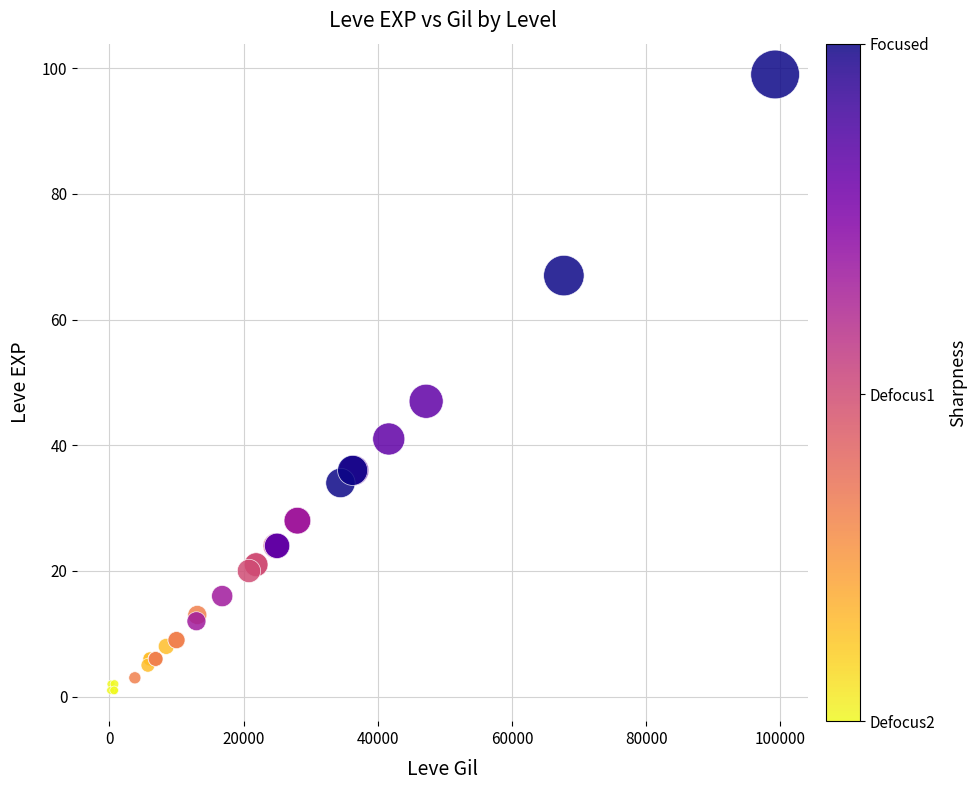

What Y value in the scatter plot is closest to 50?

47